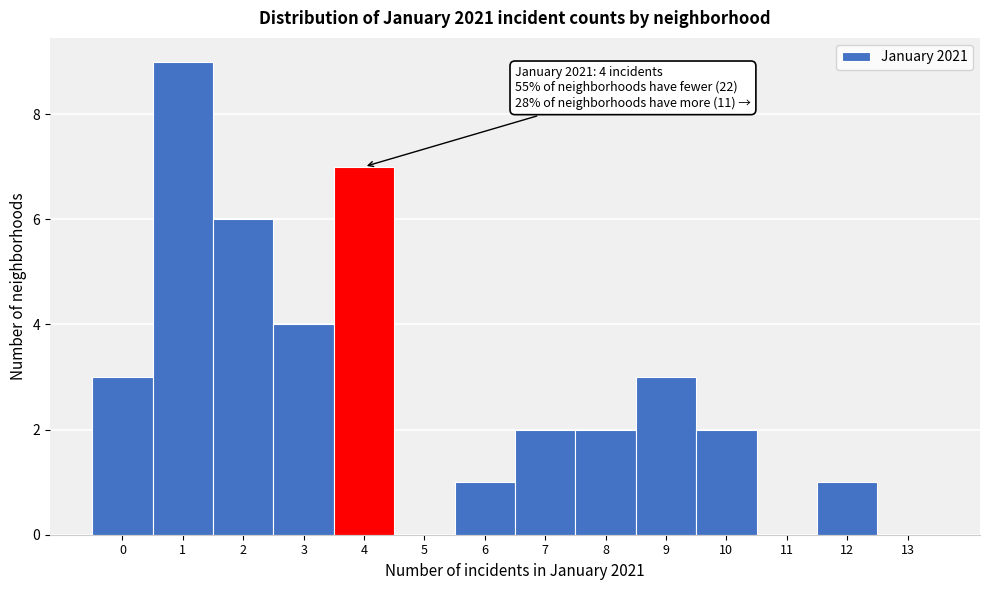

Reading left to right, transcribe all the data shown in this chart.

0=3	1=9	2=6	3=4	4=7	5=0	6=1	7=2	8=2	9=3	10=2	11=0	12=1	13=0